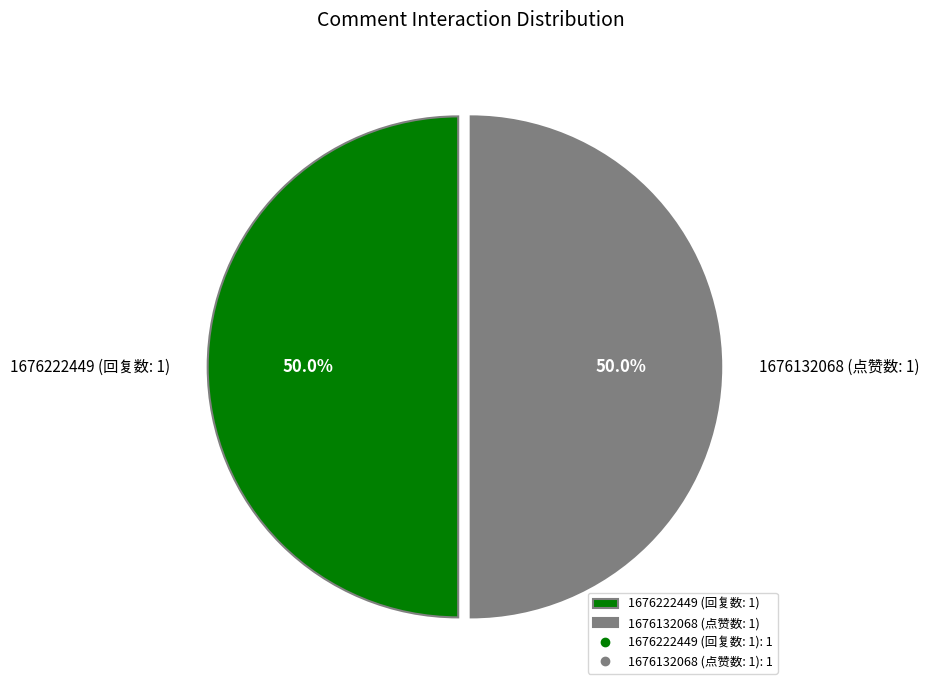

How much of the chart is everything except 1676132068 (点赞数: 1)?

50.0%